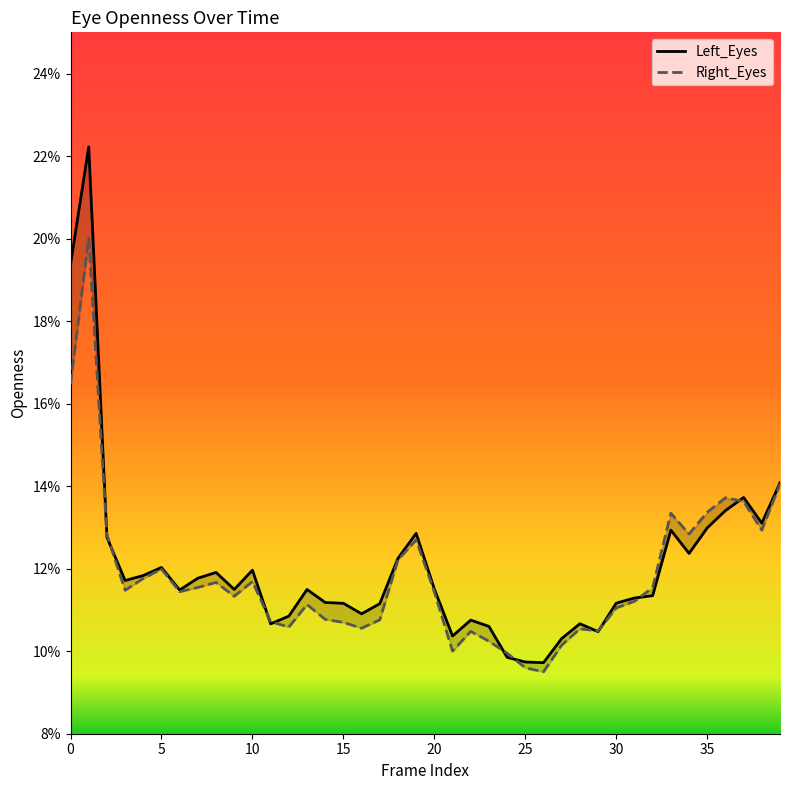

Rank the series by their maximum value, from highest to lowest.

Left_Eyes, Right_Eyes